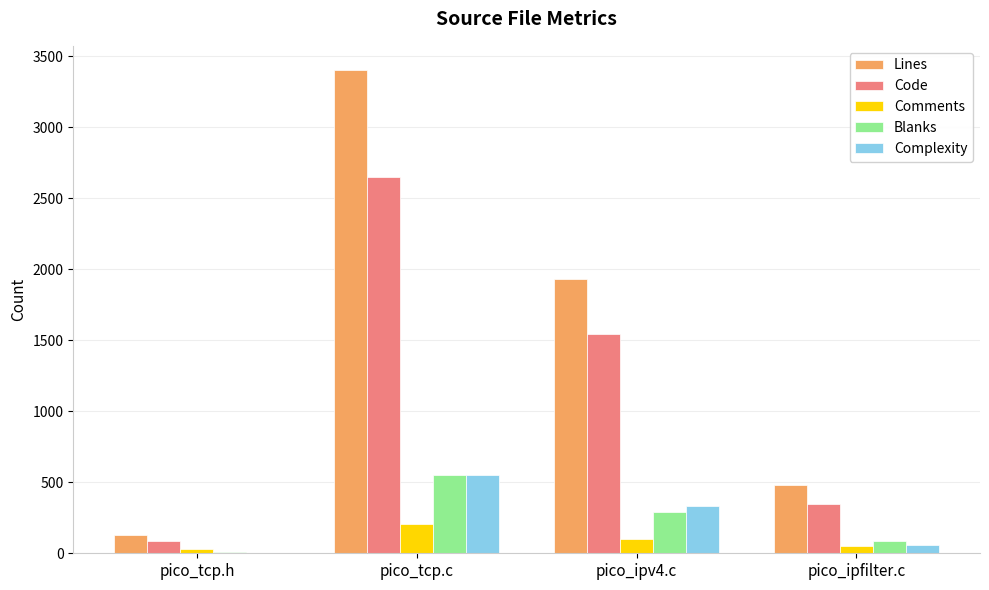

Which series has the largest total across all categories?

Lines